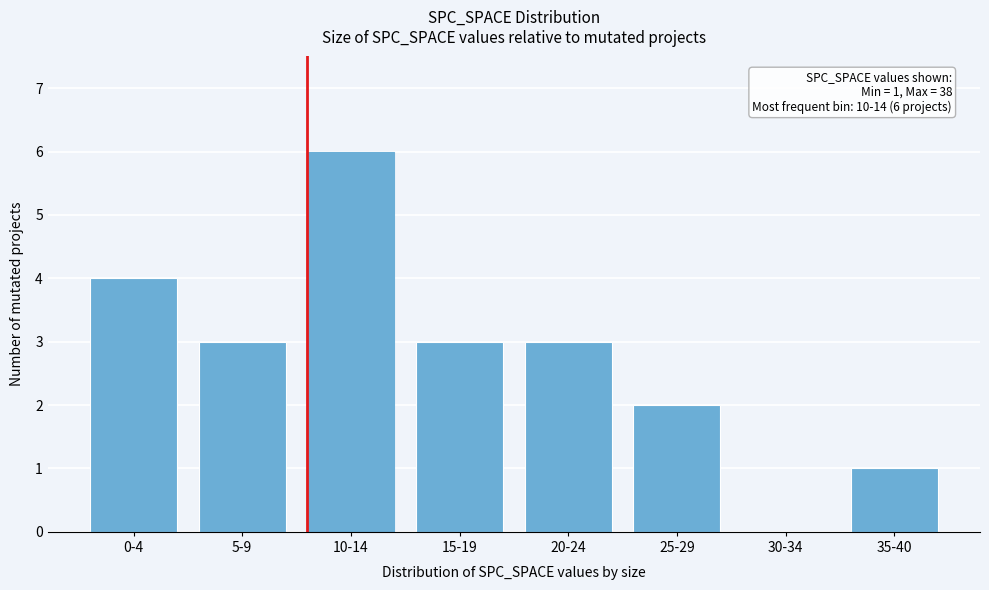

Reading right to left, transcribe all the data shown in this chart.

35-40=1	30-34=0	25-29=2	20-24=3	15-19=3	10-14=6	5-9=3	0-4=4